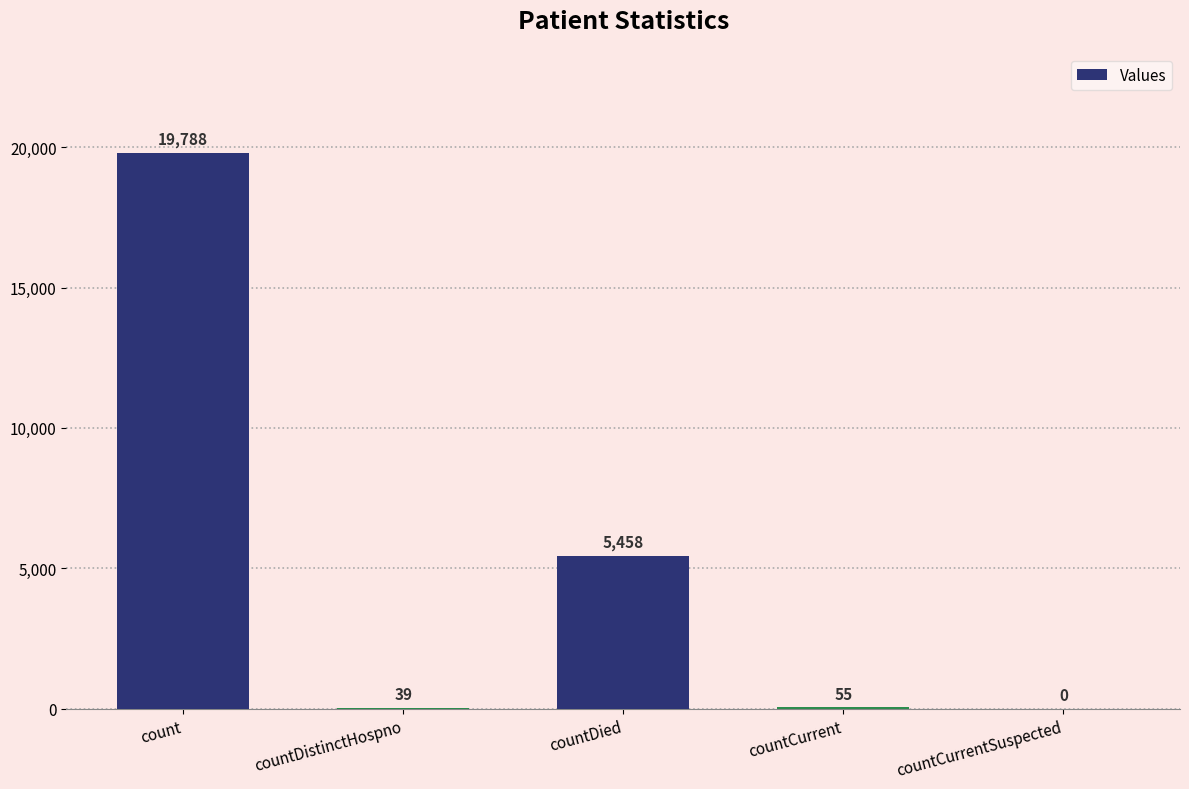

Approximately how many times larger is the value at count compared to countCurrent?

359.8